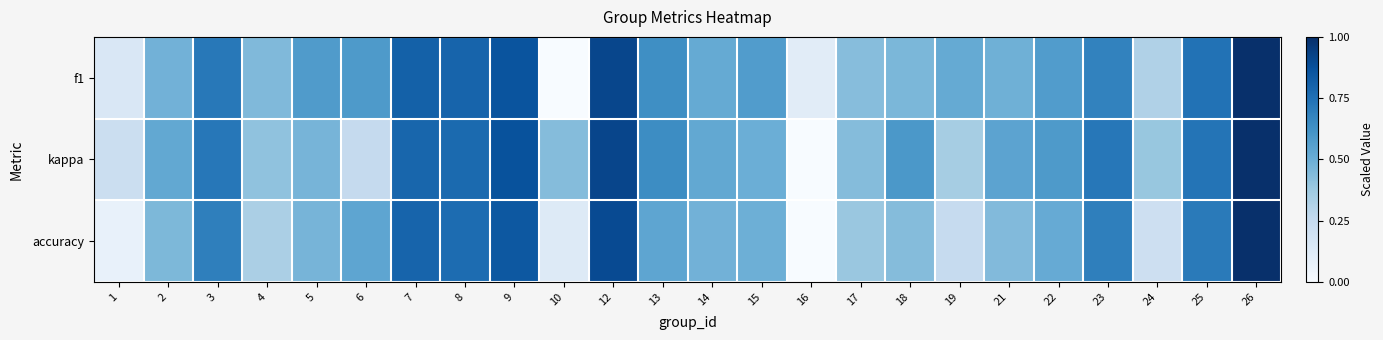

At how many categories does at least one series exceed 0?

24